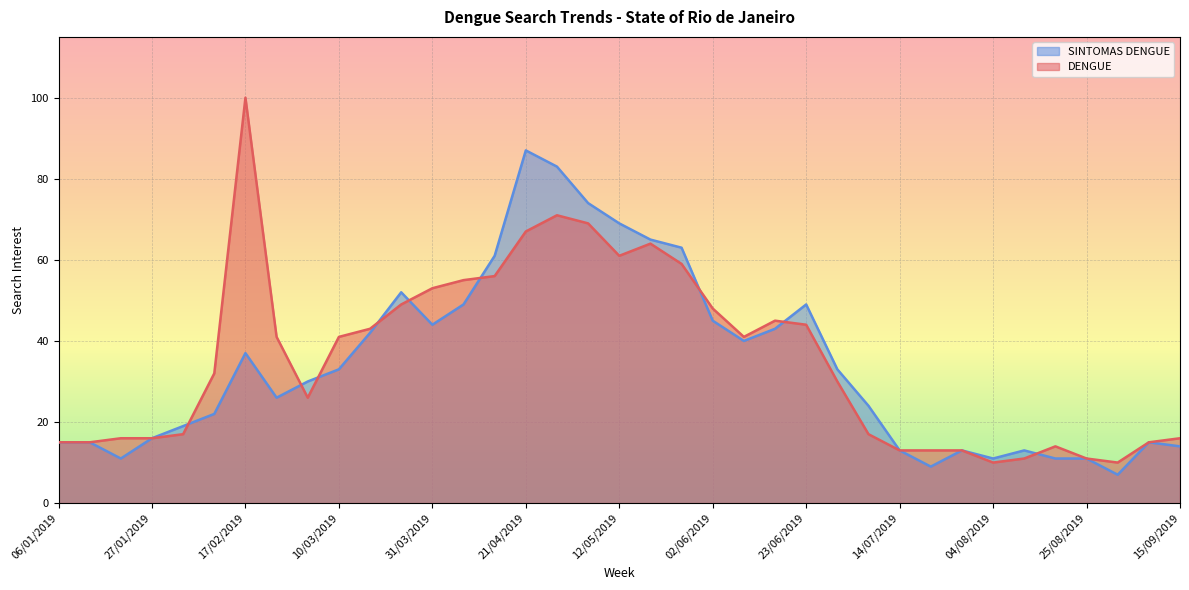

Does the chart display data point markers on the line(s)?

No